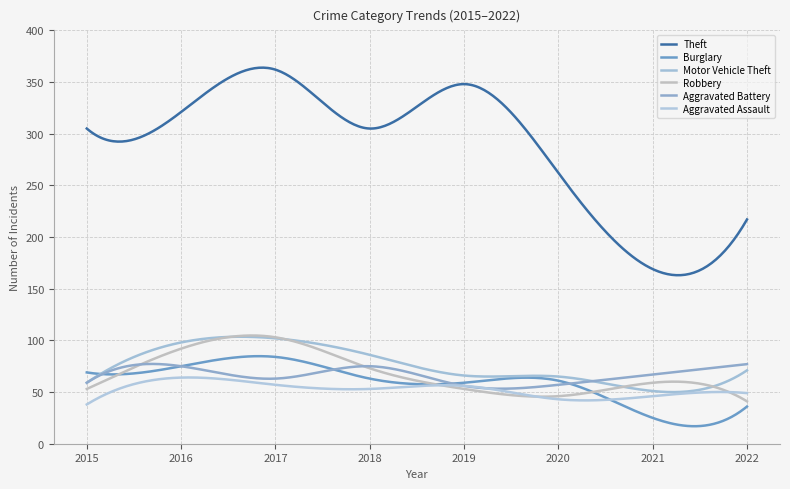

Does the chart have visible grid lines?

Yes